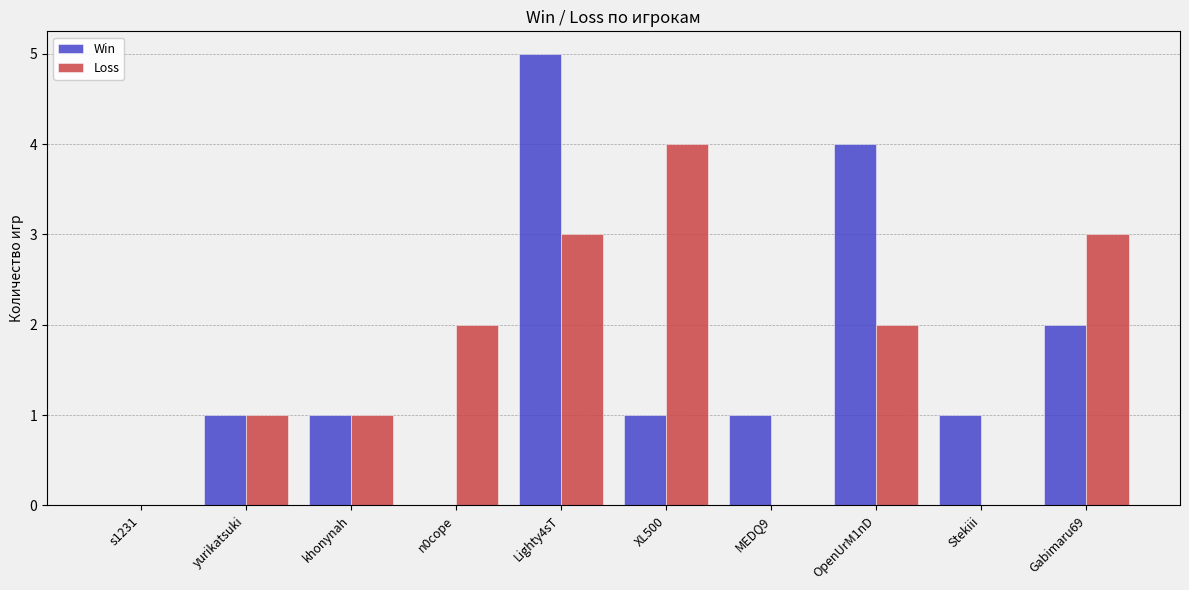

What is the maximum value shown in the chart?

5